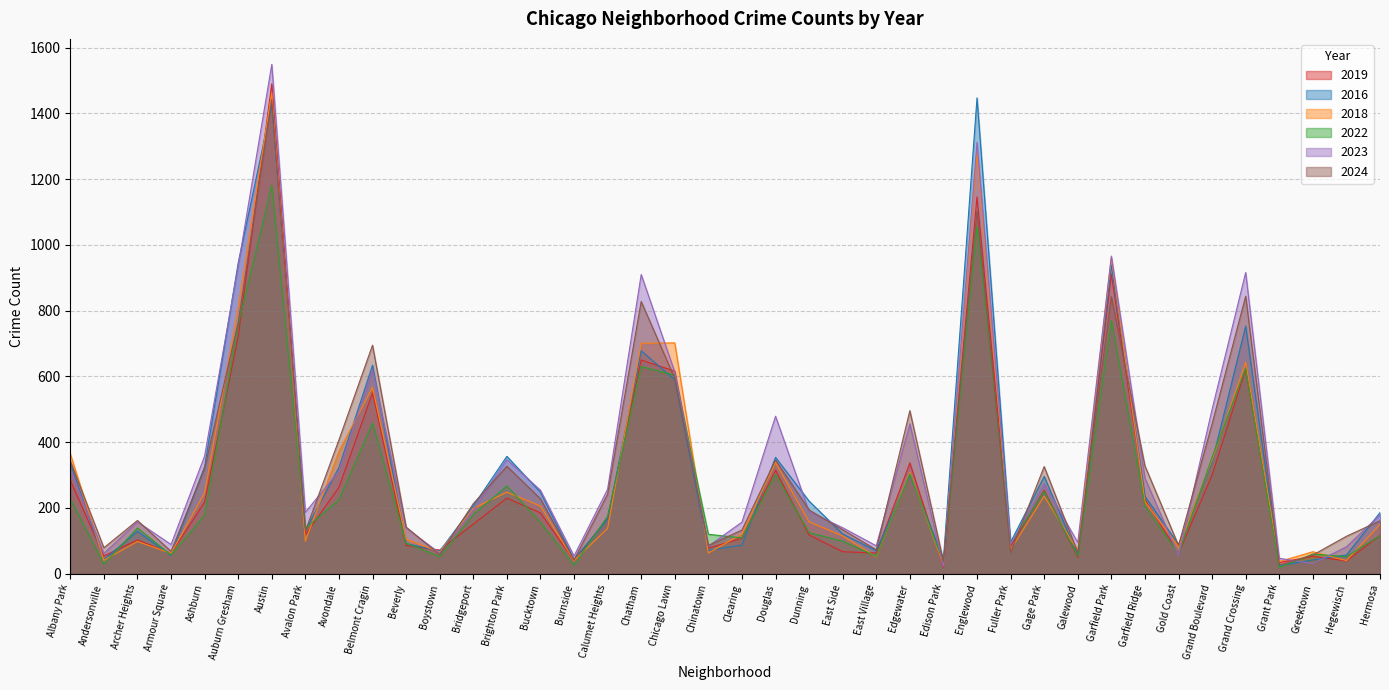

True or false: 2018 has a value of 219 at Garfield Ridge.

True